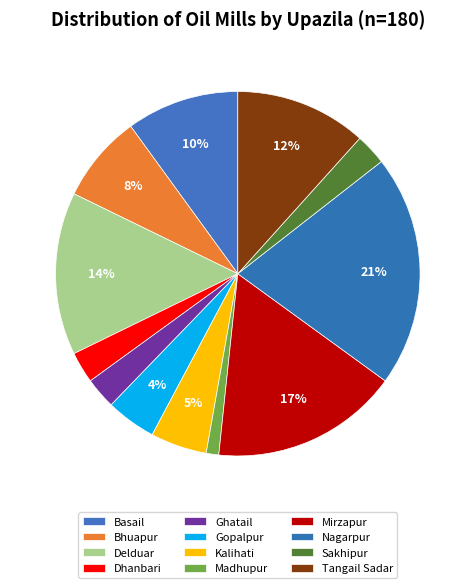

Between Basail and Gopalpur, which is larger?

Basail